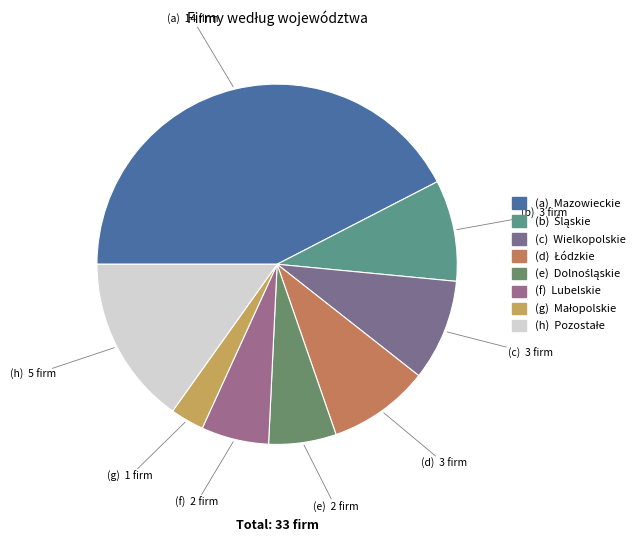

How many segments does this pie chart have?

8